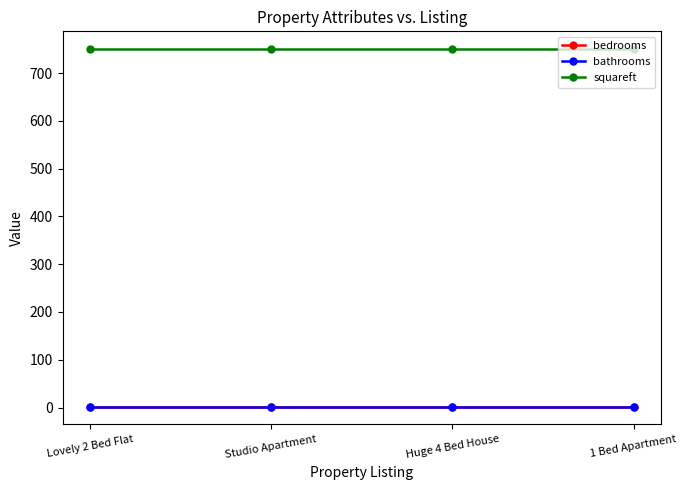

Which series has the largest range (max minus min)?

bedrooms